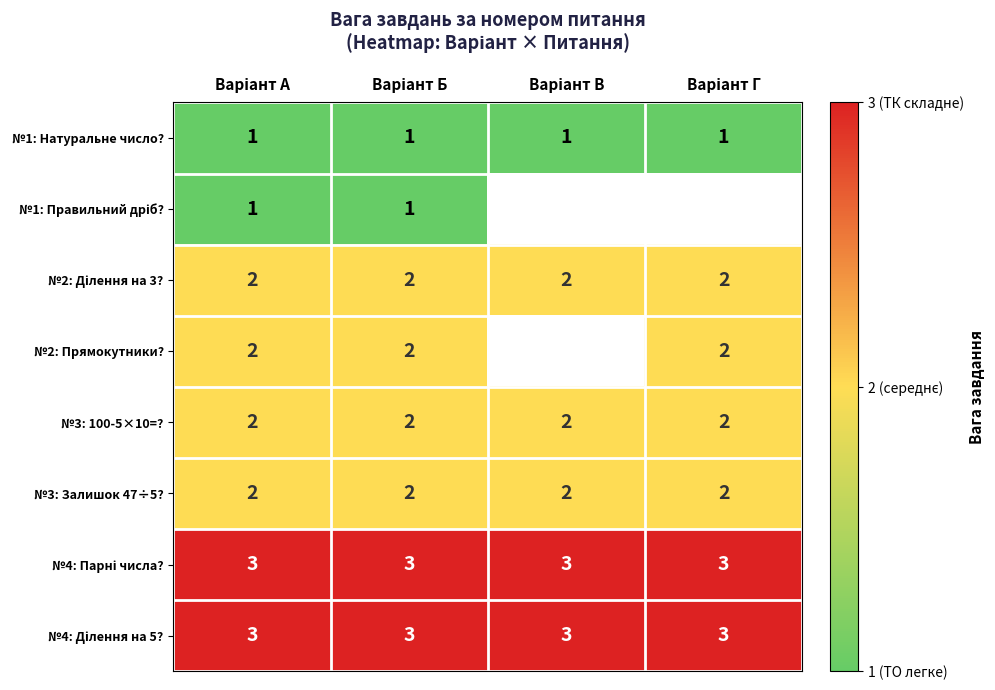

At how many categories does at least one series exceed 2?

4